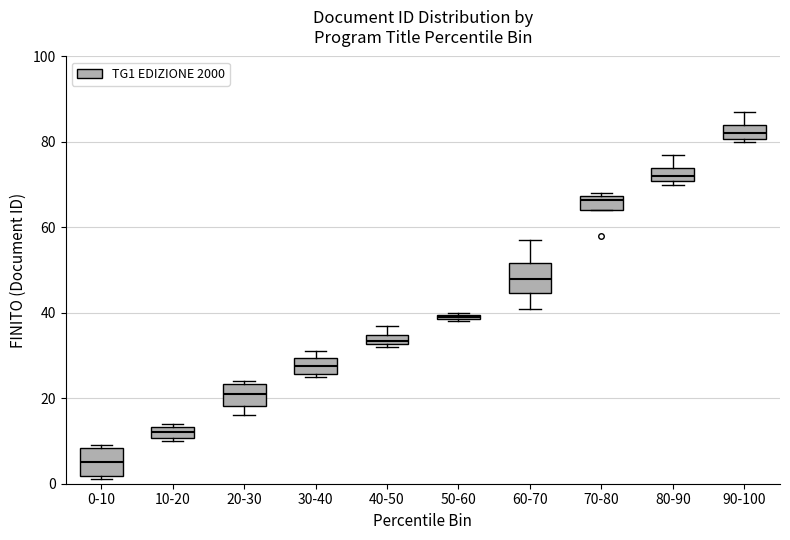

Which box's median line is the lowest?

0-10